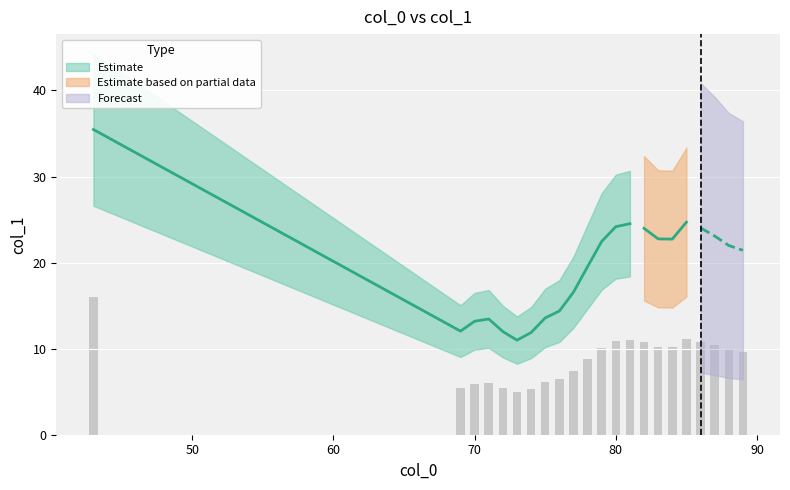

Reading left to right, list all the values displayed in this chart.

43=16.0	69=5.4	70=5.9	71=6.1	72=5.4	73=4.9	74=5.3	75=6.1	76=6.5	77=7.5	78=8.8	79=10.1	80=10.9	81=11.0	82=10.8	83=10.2	84=10.2	85=11.1	86=10.8	87=10.4	88=9.9	89=9.6